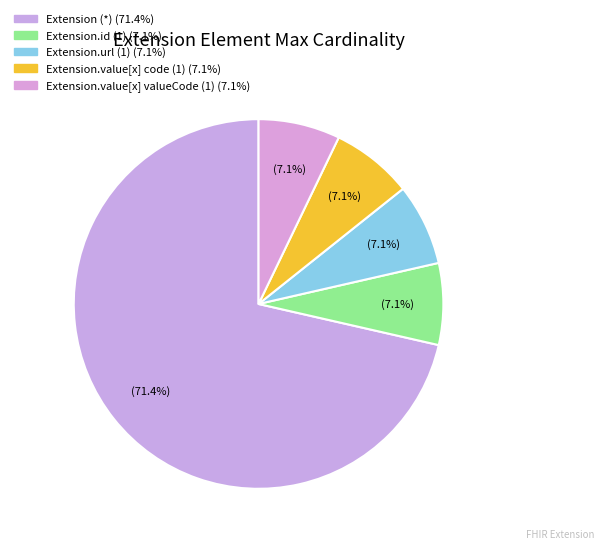

How many segments does this pie chart have?

5